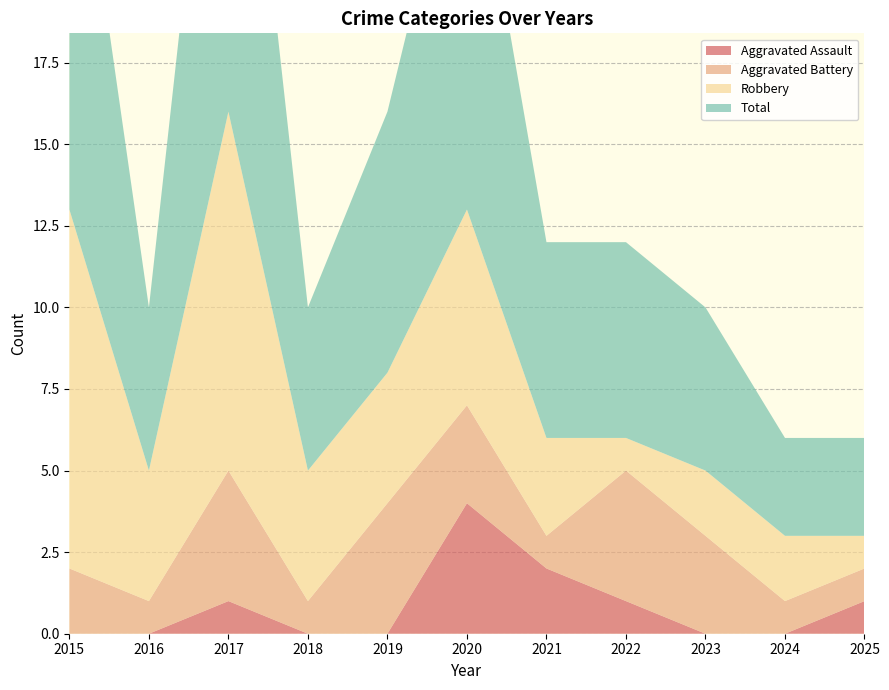

Reading left to right, transcribe all the data shown in this chart.

Aggravated Assault: 0	0	1	0	0	4	2	1	0	0	1
Aggravated Battery: 2	1	4	1	4	3	1	4	3	1	1
Robbery: 11	4	11	4	4	6	3	1	2	2	1
Total: 14	5	16	5	8	13	6	6	5	3	3